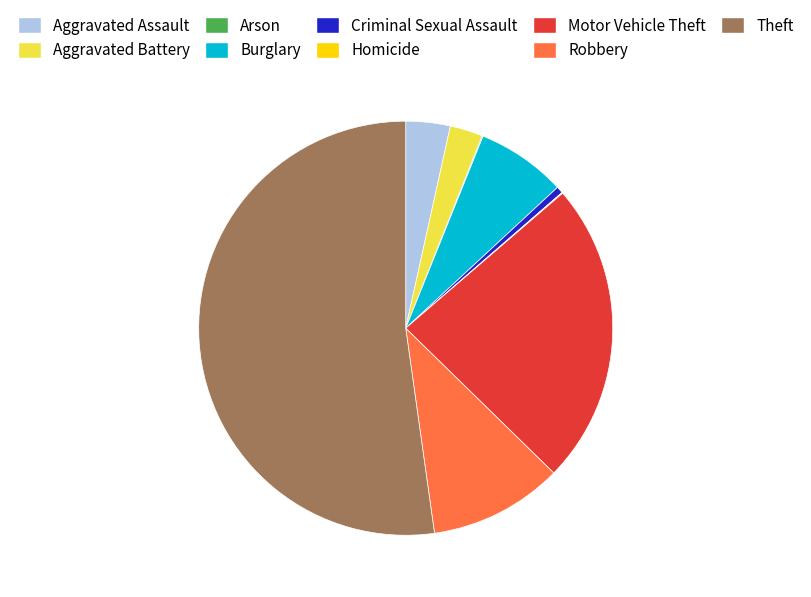

The Aggravated Battery slice represents 9% of the pie. True or false?

False